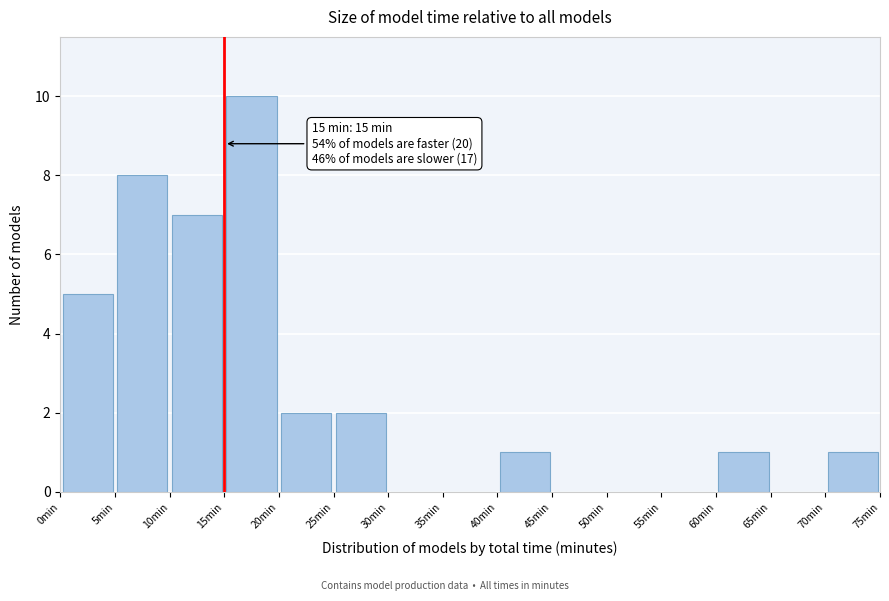

Over which range of the x-axis is the bar tallest?

15 to 20